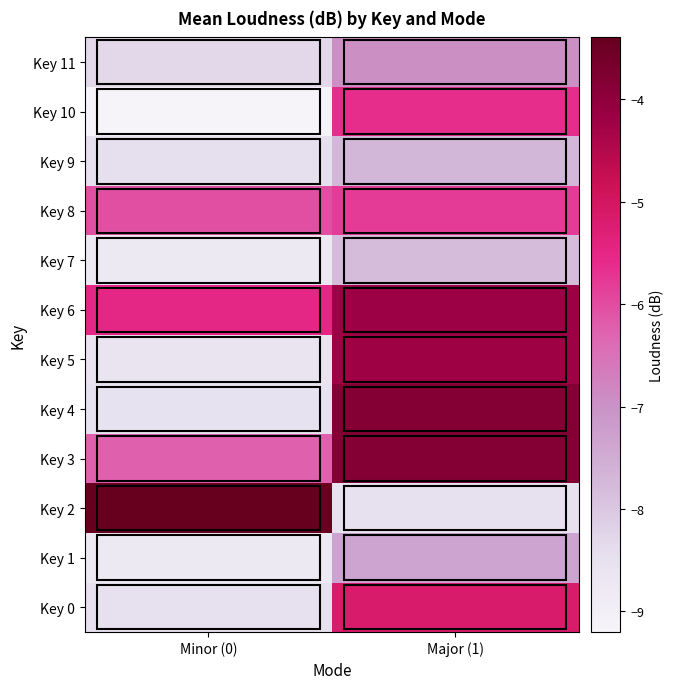

Which series has the largest range (max minus min)?

Key 2